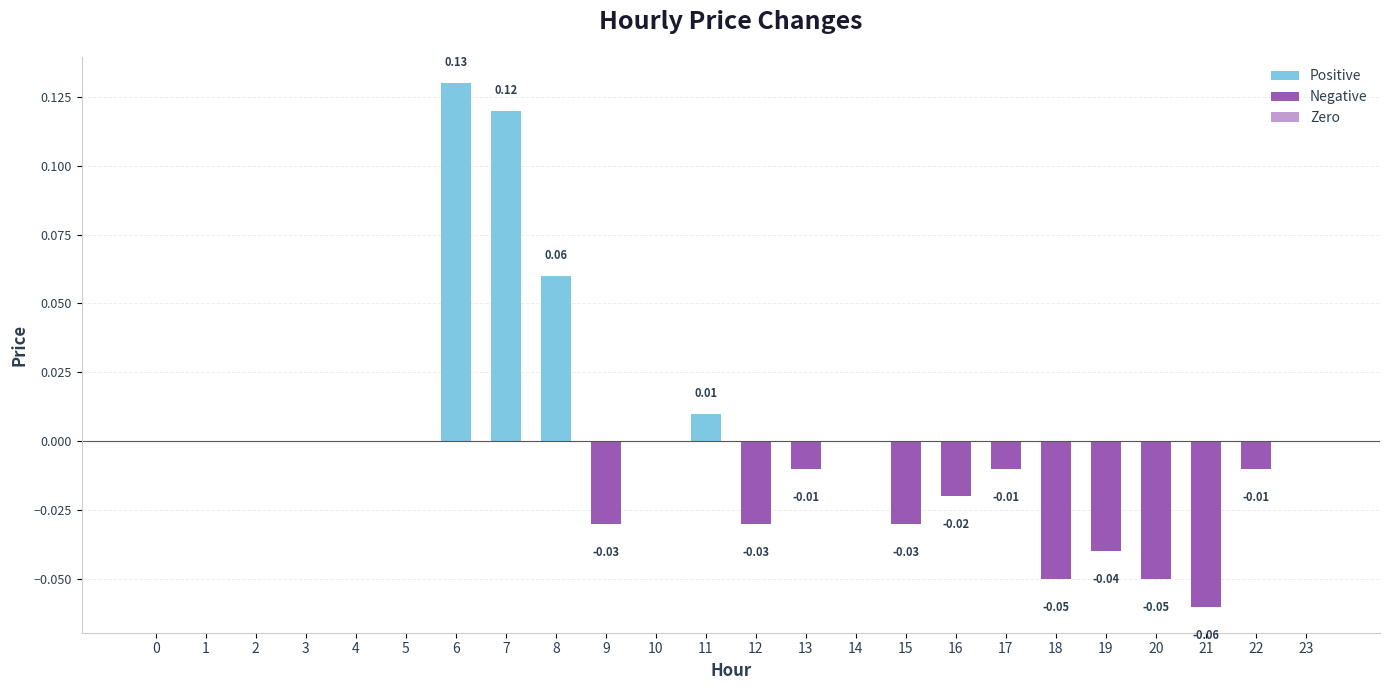

Which has a higher value, 14 or 13?

14